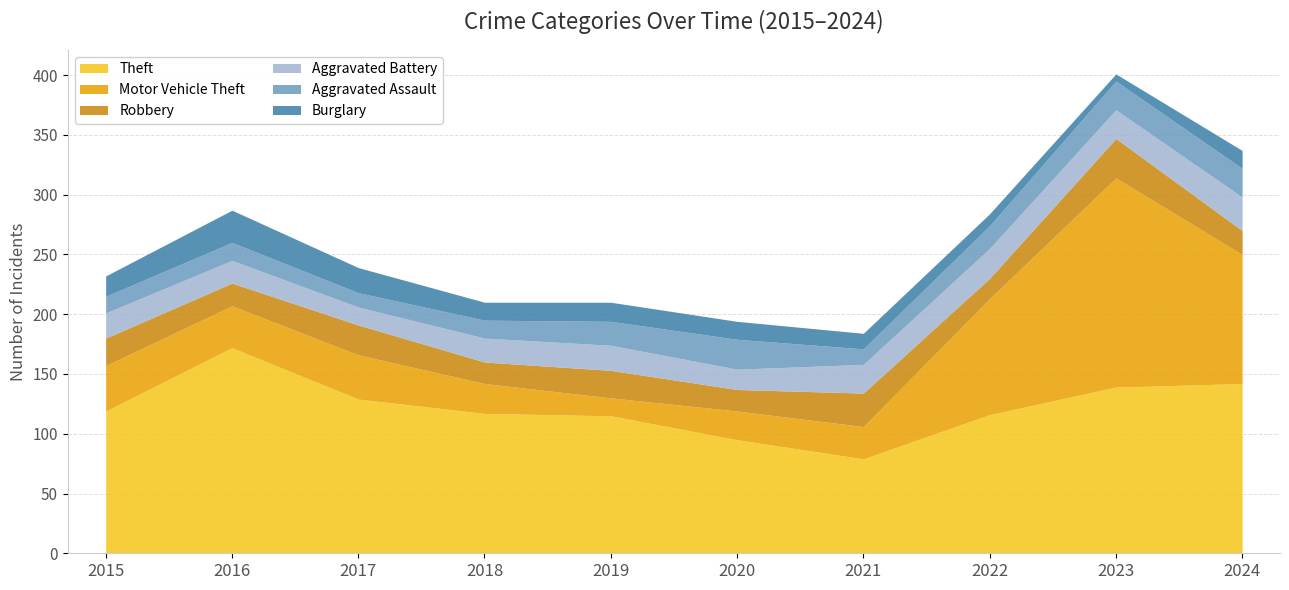

Is it true that Burglary equals 15 at 2020?

True